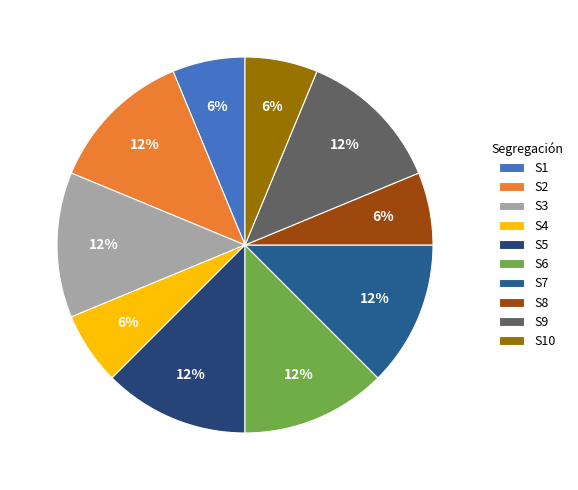

True or false: S3 accounts for 12% of the total.

True